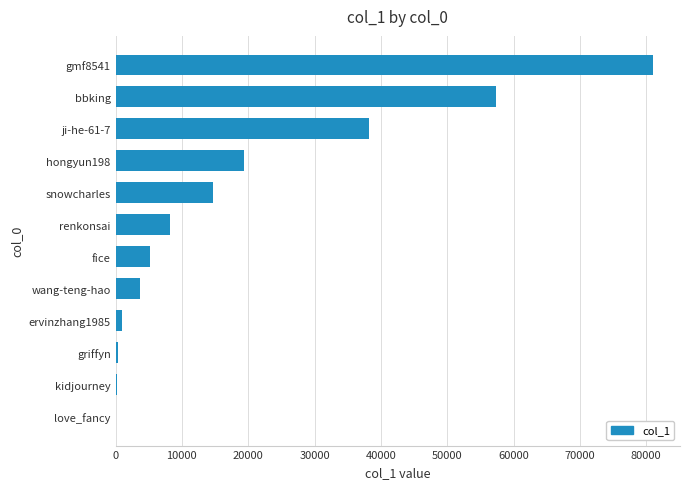

Is it true that the value at ji-he-61-7 is 38222?

True